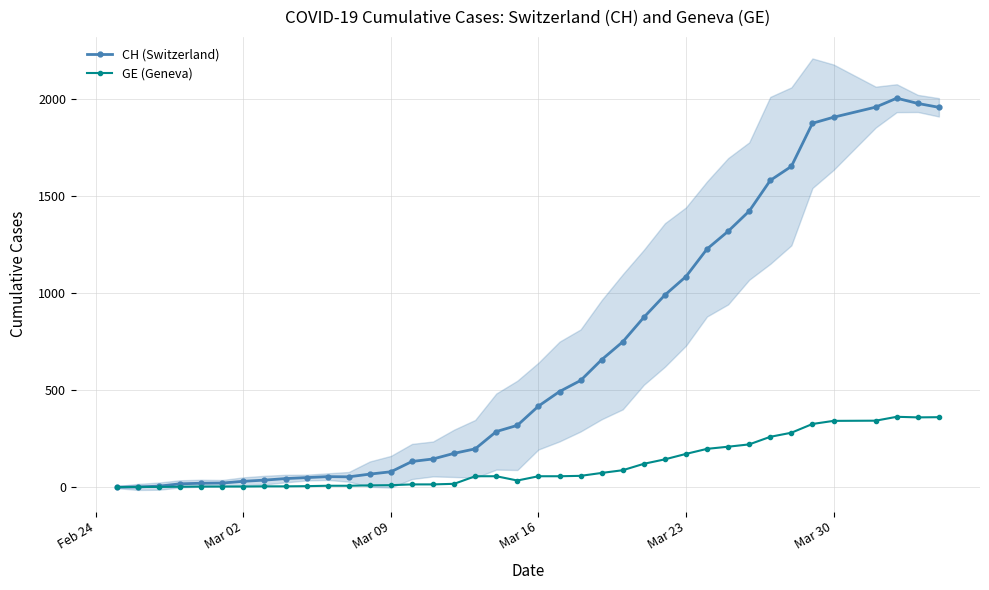

What is the maximum value for GE (Geneva)?

362